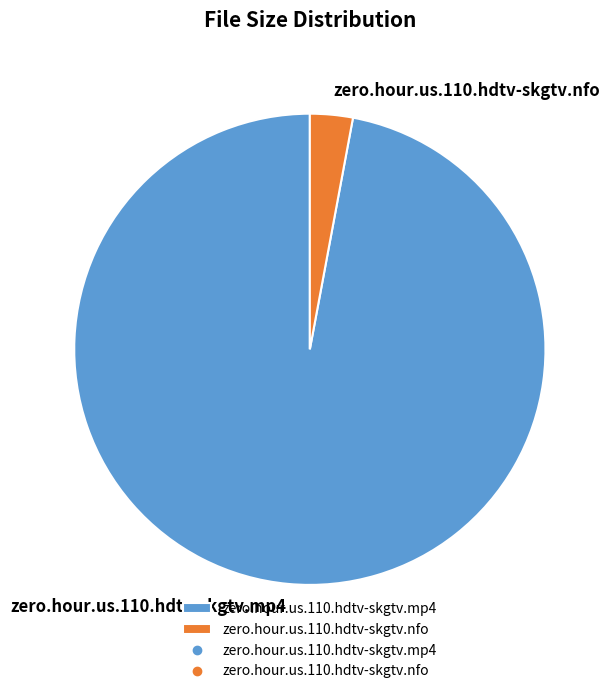

Is there a majority slice in this chart?

Yes